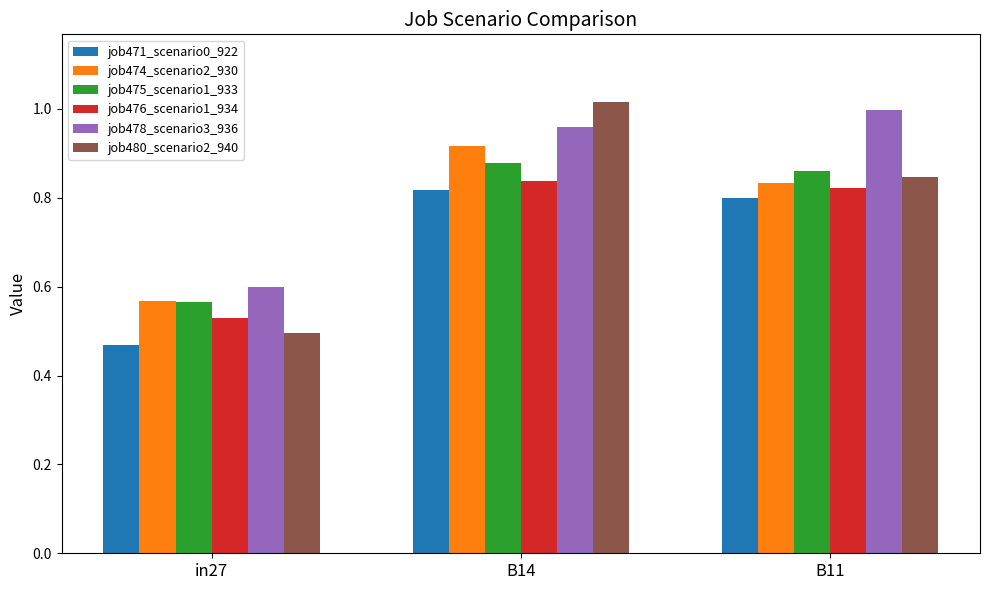

What is the sum of all job474_scenario2_930 values?

2.3